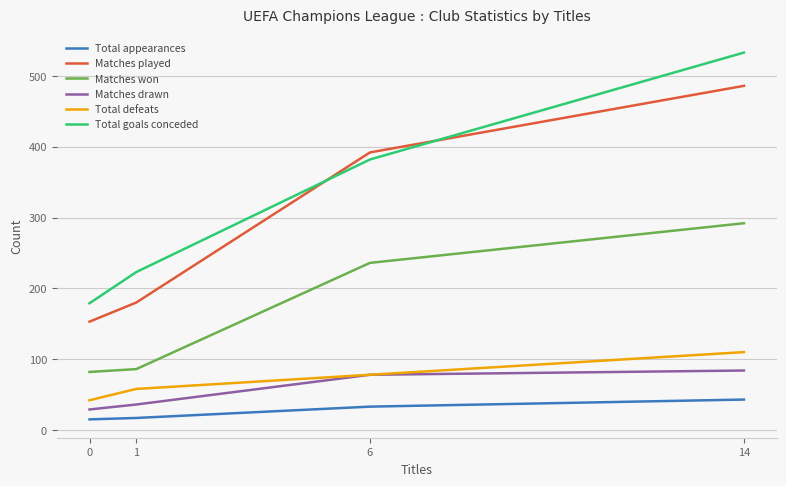

At which label does Total appearances reach its peak?

14